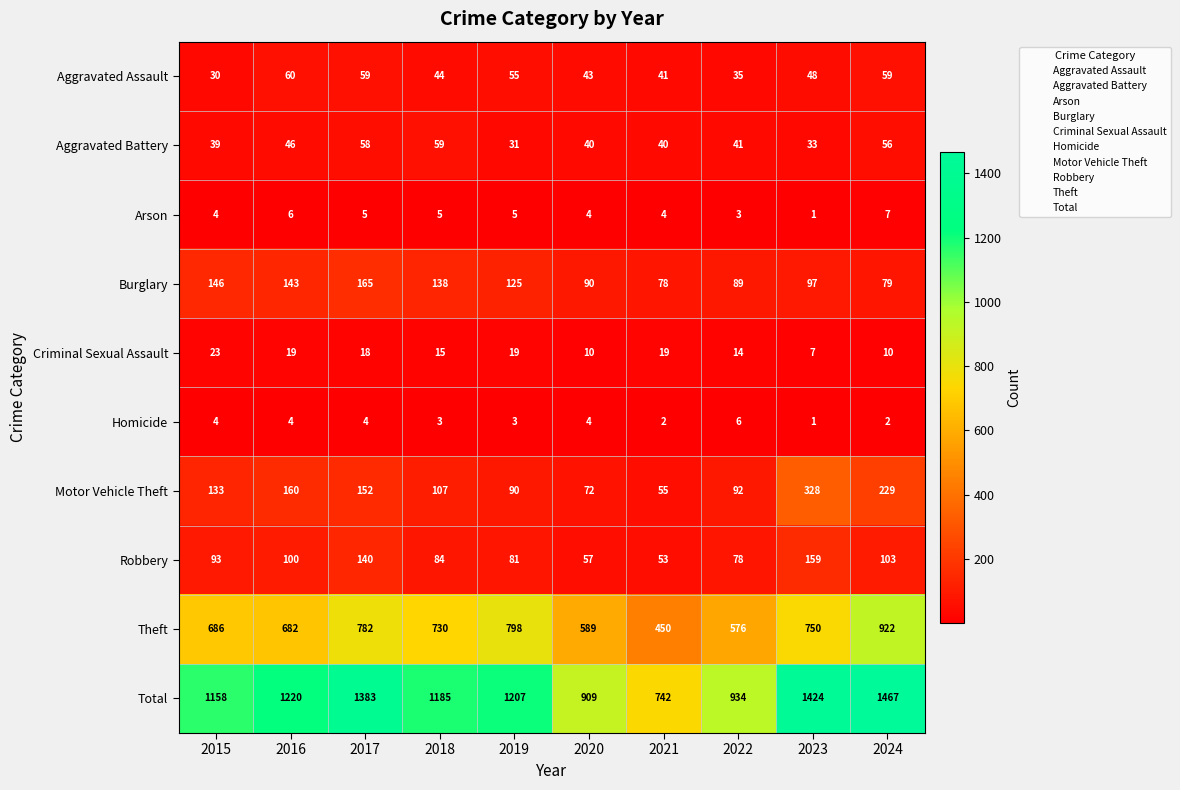

What is the maximum value for Criminal Sexual Assault?

23